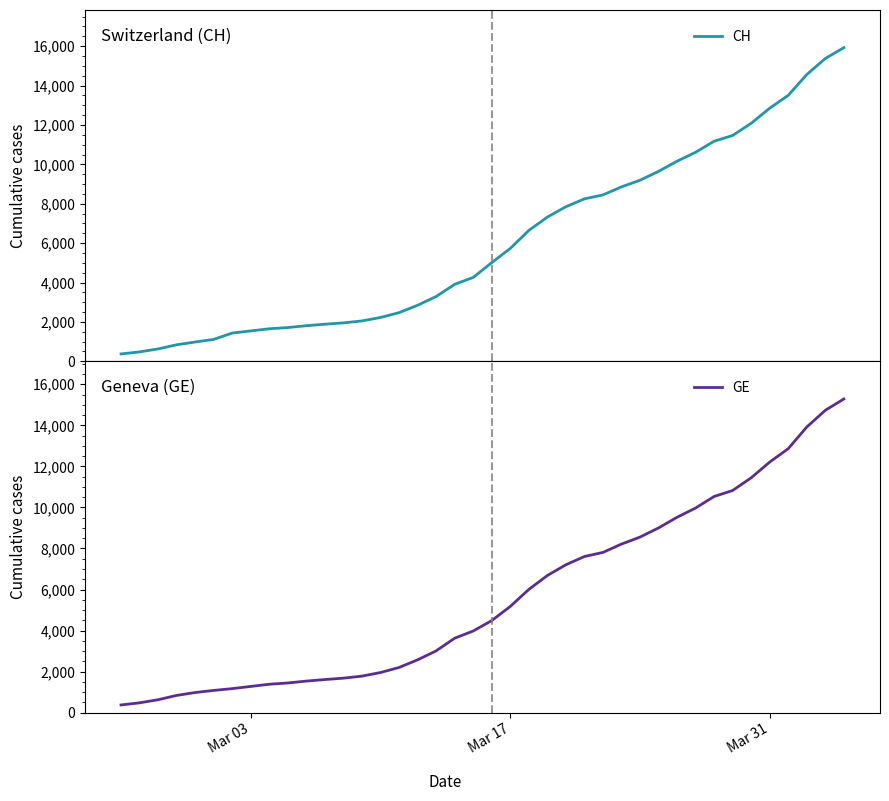

What is the sum of all GE values?

225656